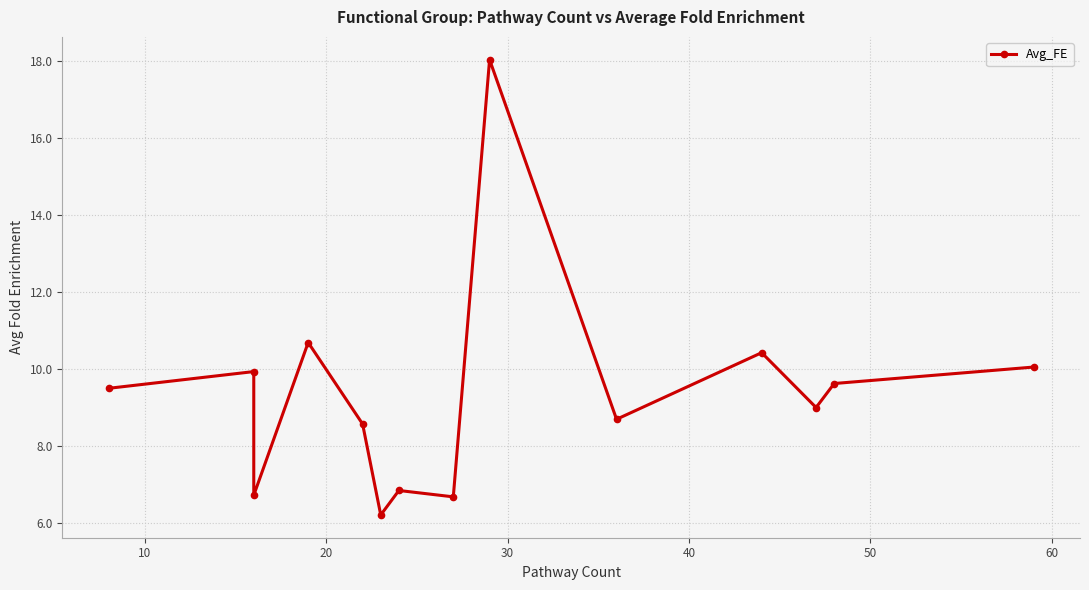

Reading left to right, extract all data points from this chart.

9.5	9.9	6.7	10.7	8.6	6.2	6.8	6.7	18.0	8.7	10.4	9.0	9.6	10.0